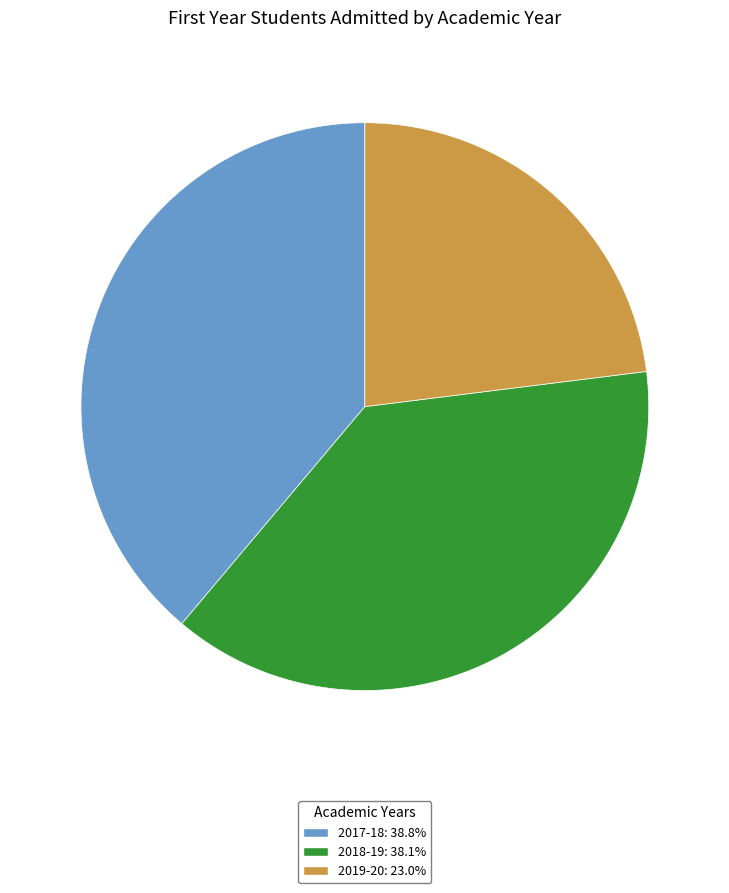

Is there any slice that represents more than half of the pie?

No